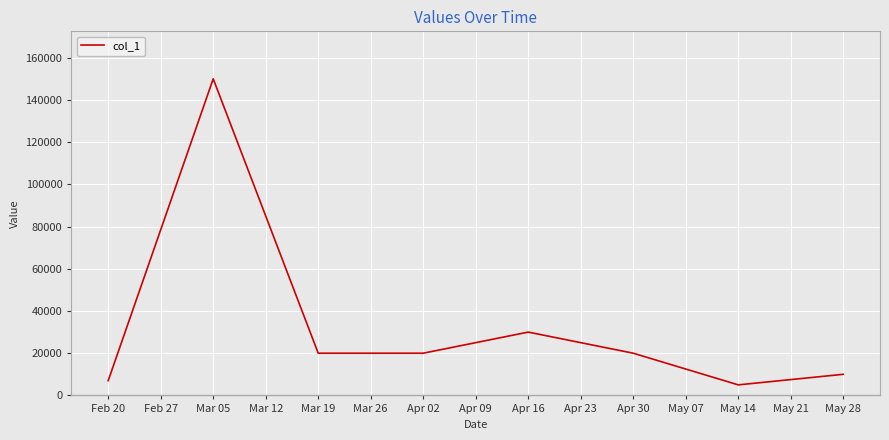

What is the smallest value displayed?

5000